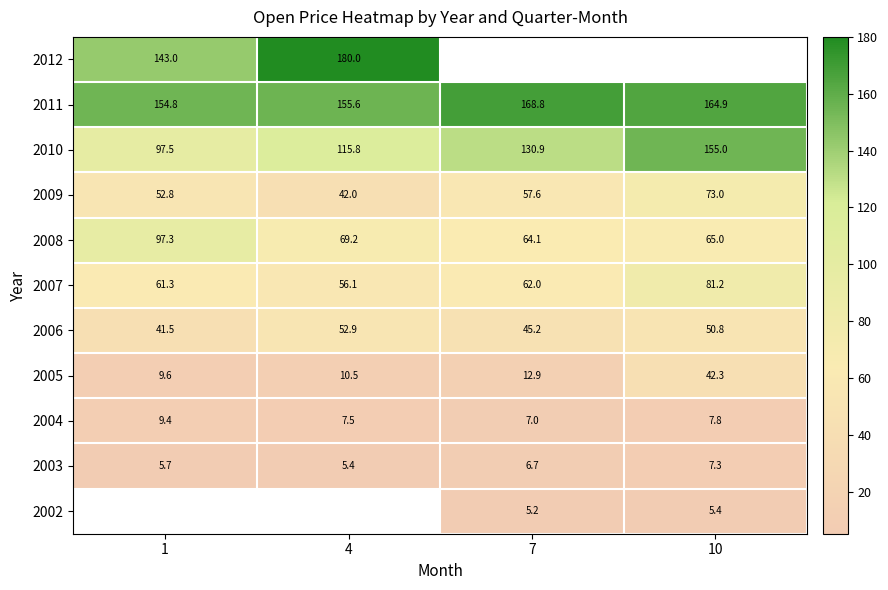

Is the value of 2009 at 7 greater than the value of 2008 at 10?

No